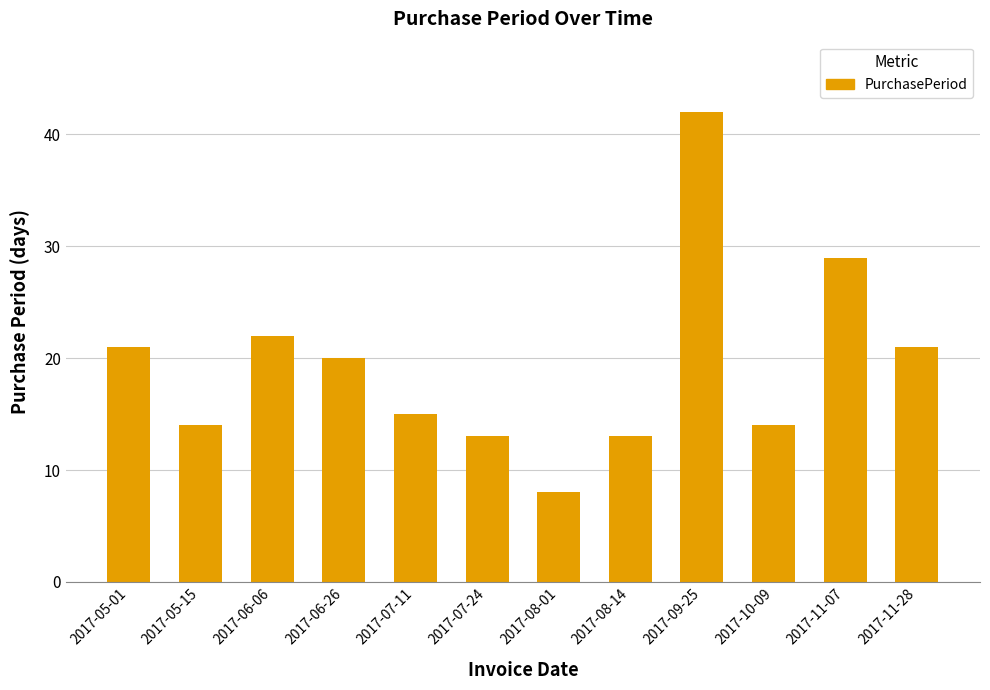

Read the value at 2017-07-11, to the nearest 5.

15